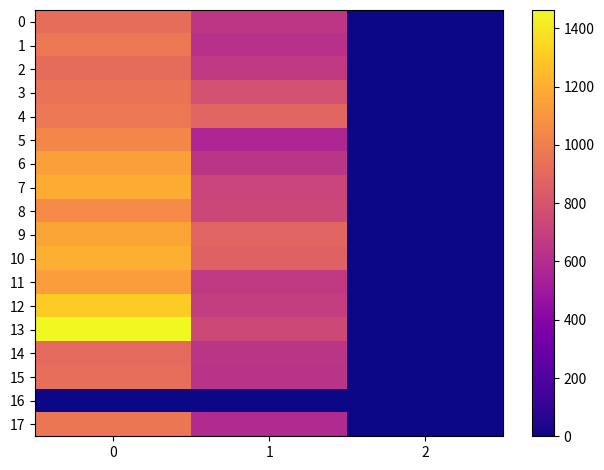

How many categories are shown in the chart?

3